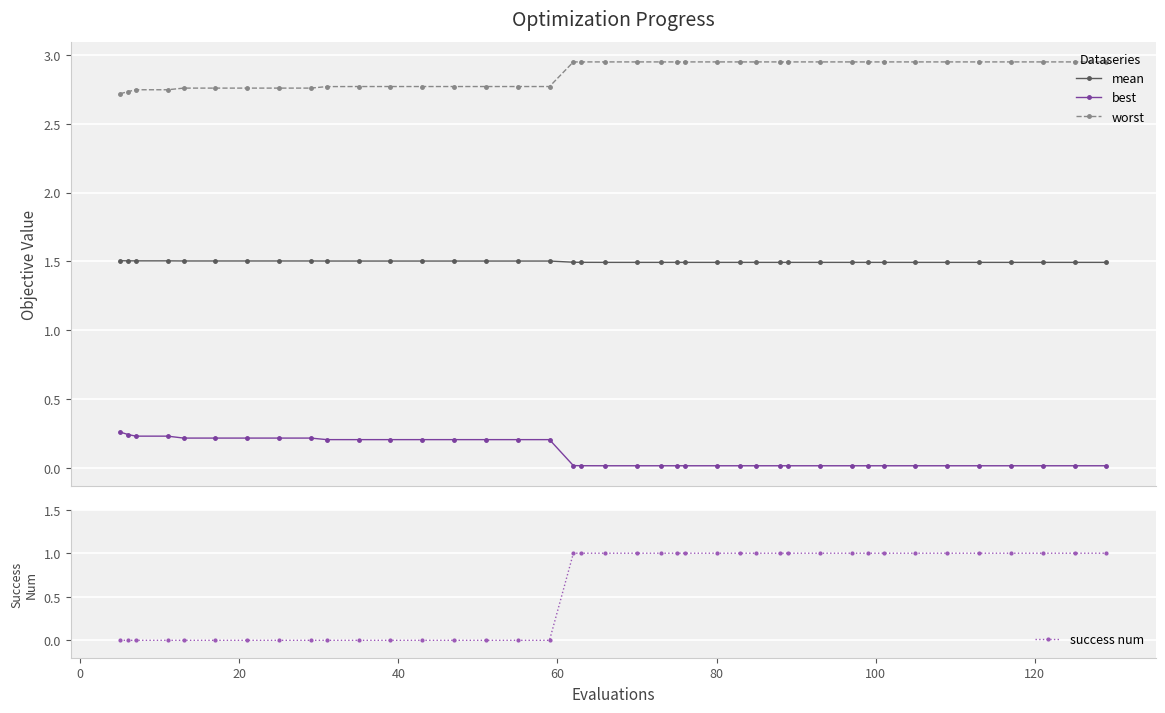

How many mean values are between 1 and 2?

40